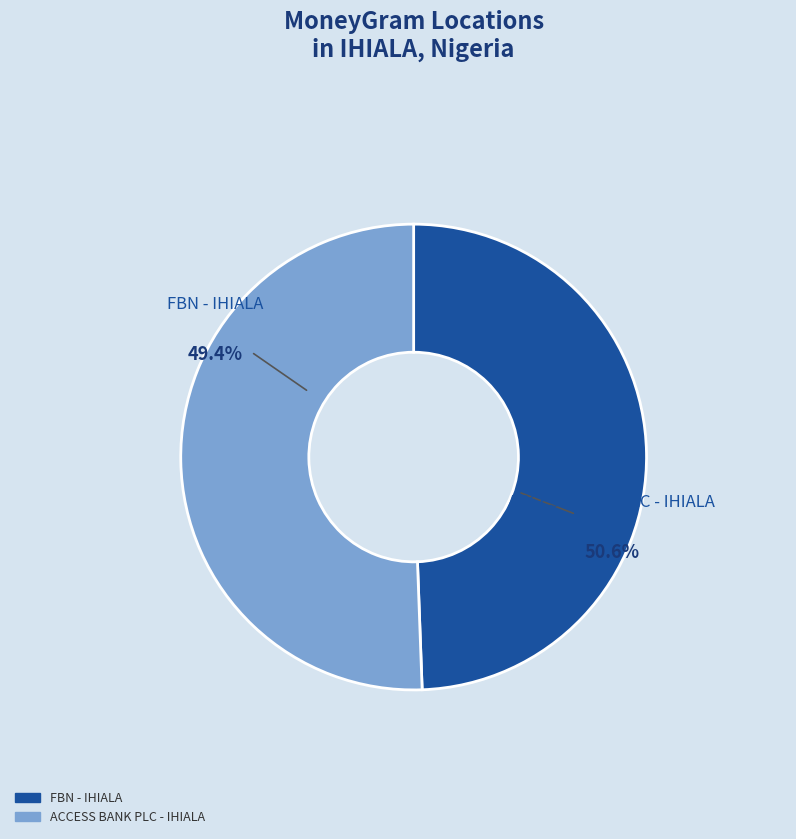

How many segments does this pie chart have?

2